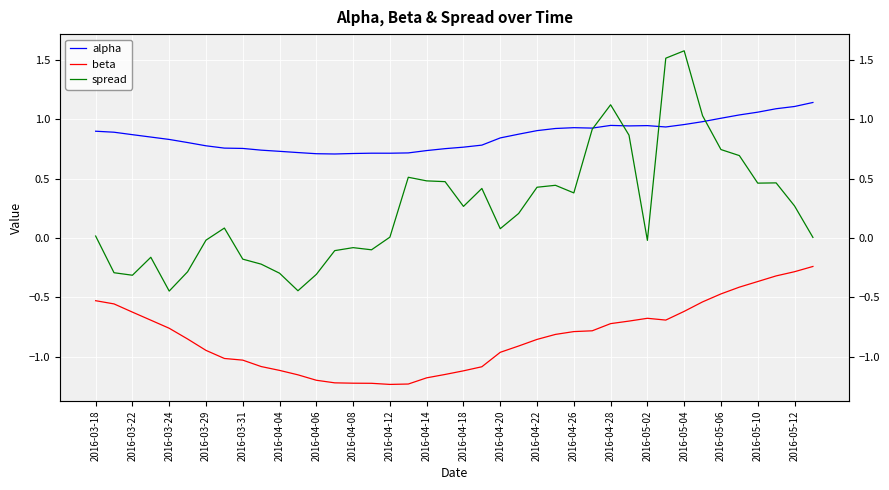

Is it true that spread equals -0.6 at 2016-03-22?

False